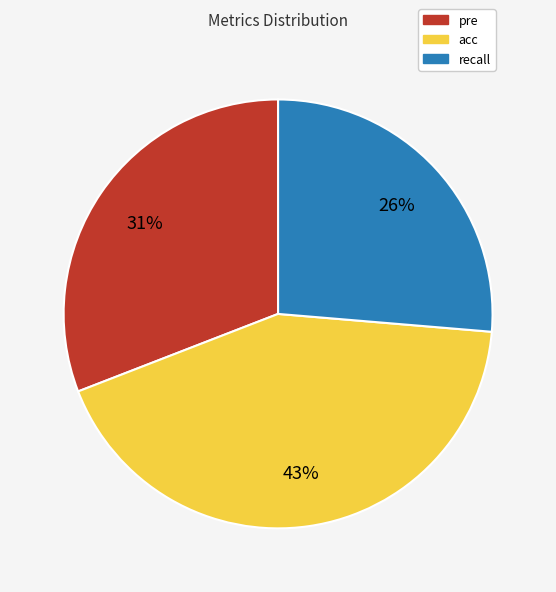

To the nearest percent, what portion does recall represent?

26%